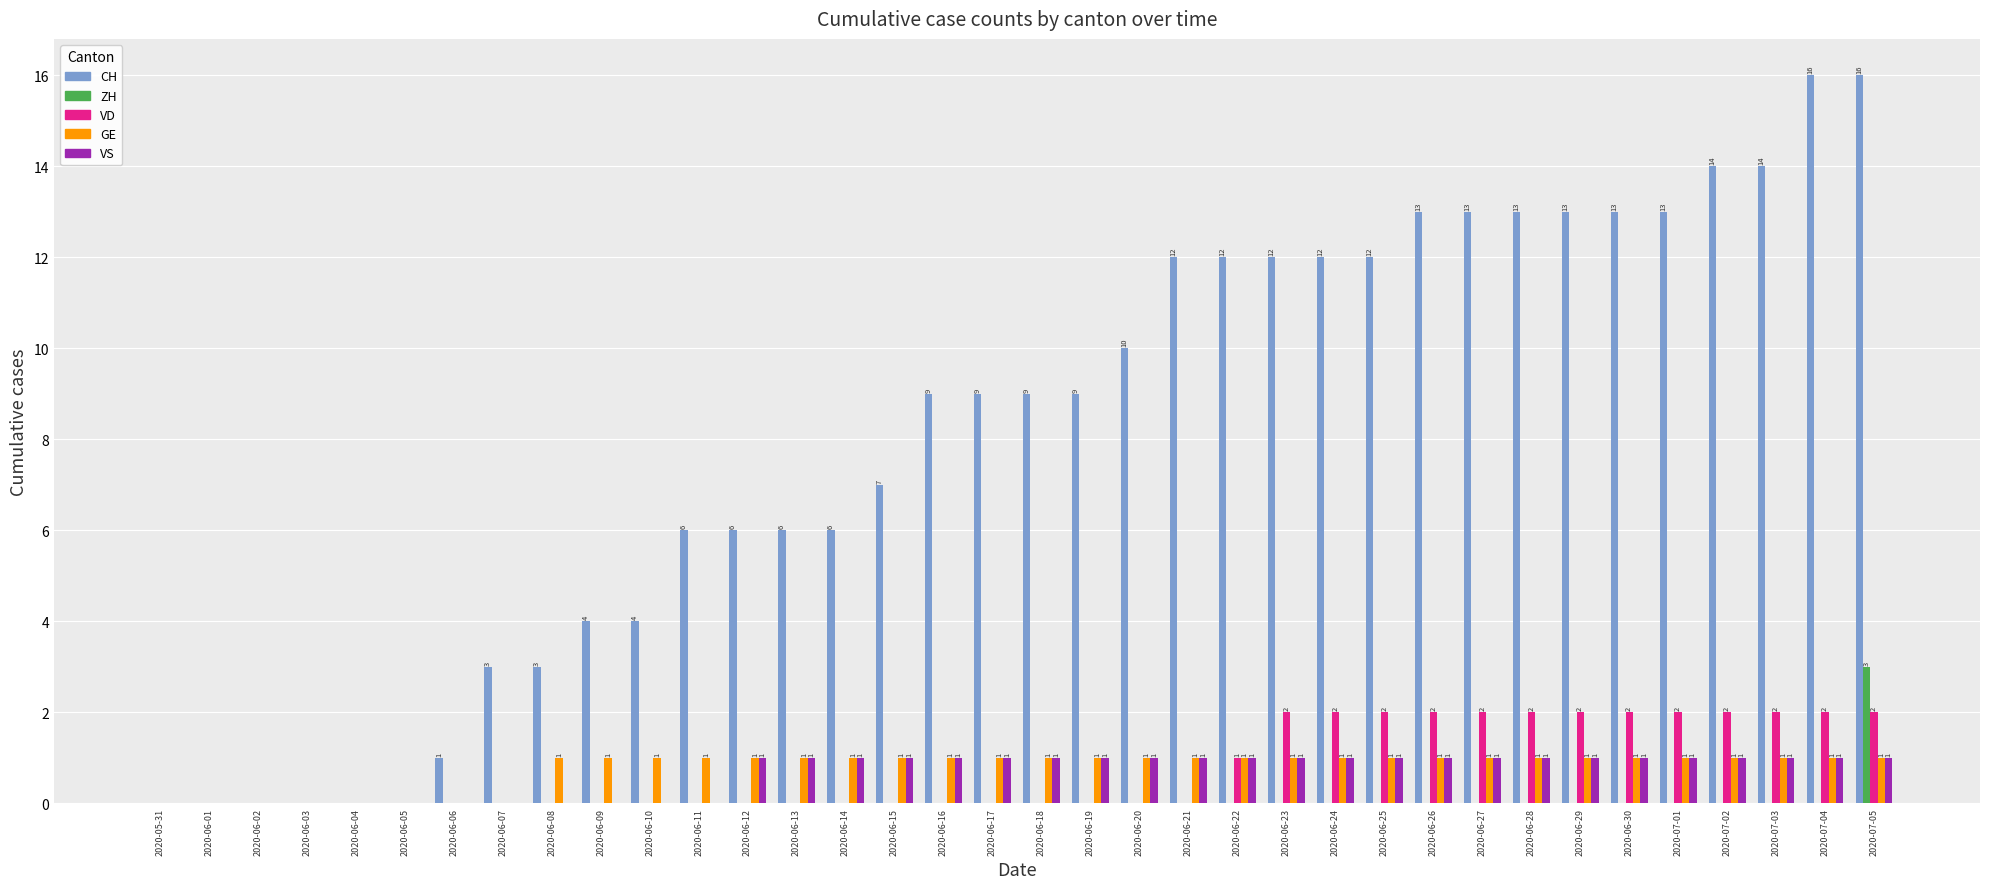

Which series has the widest spread of values?

CH